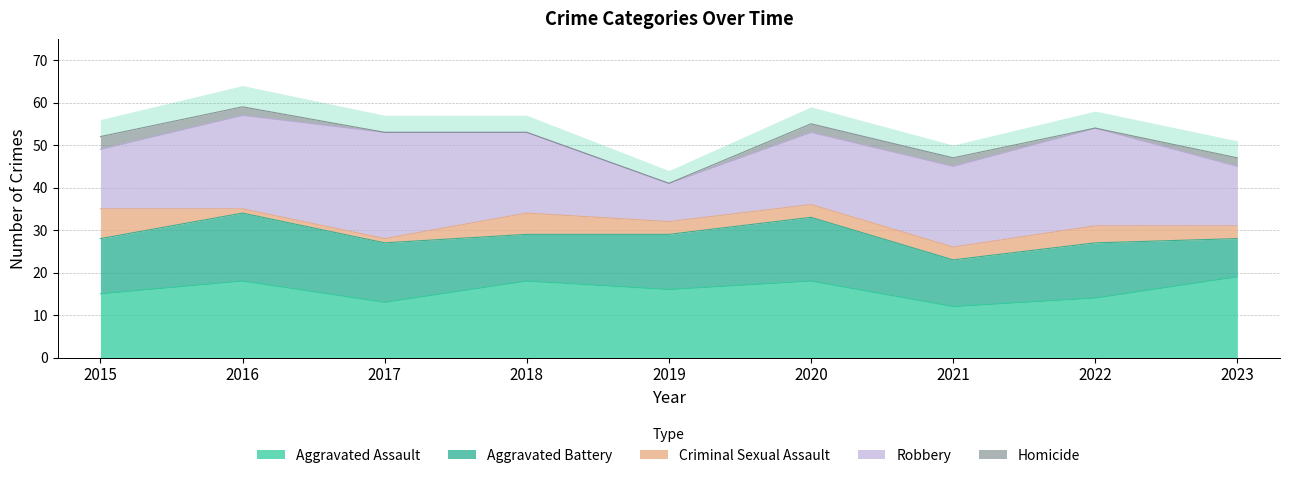

The Aggravated Assault series shows 19 at 2023. True or false?

True